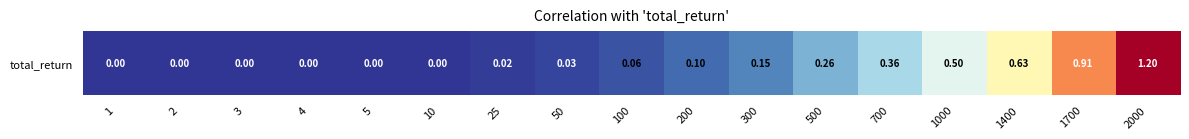

The value at 25 is 0.0. True or false?

True